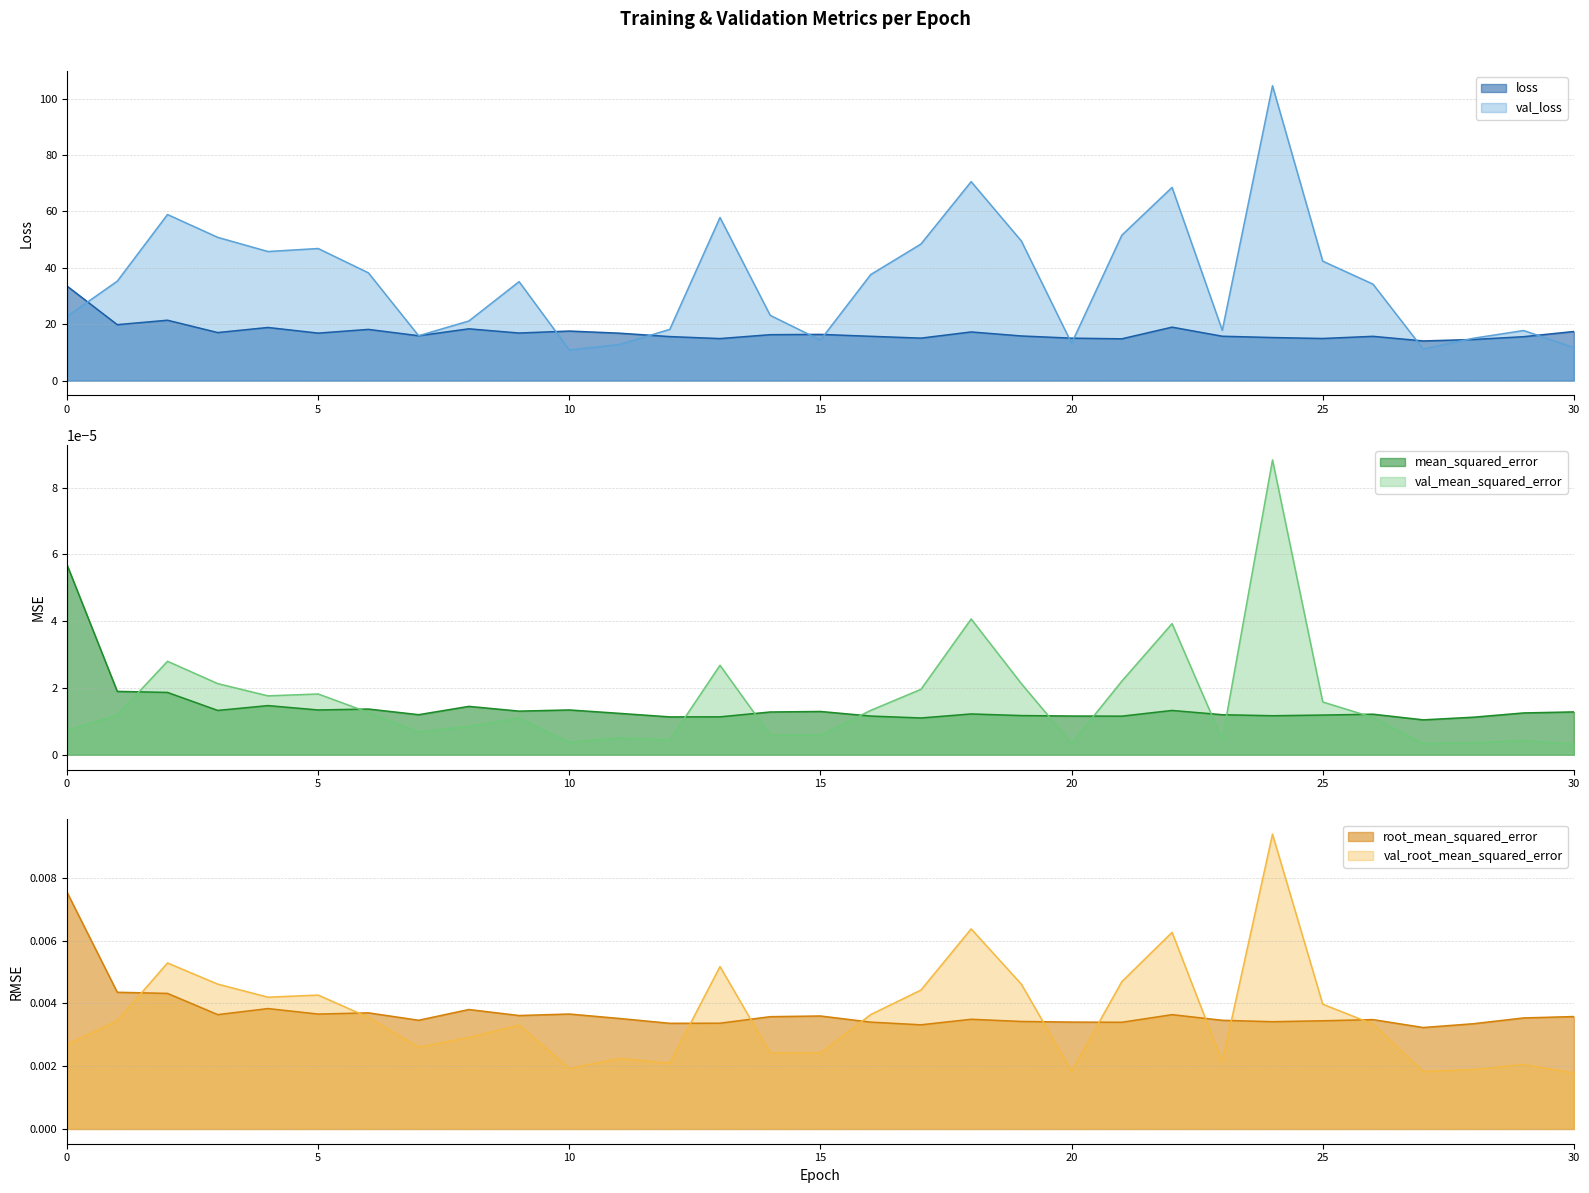

True or false: val_root_mean_squared_error and val_loss intersect in this chart.

False